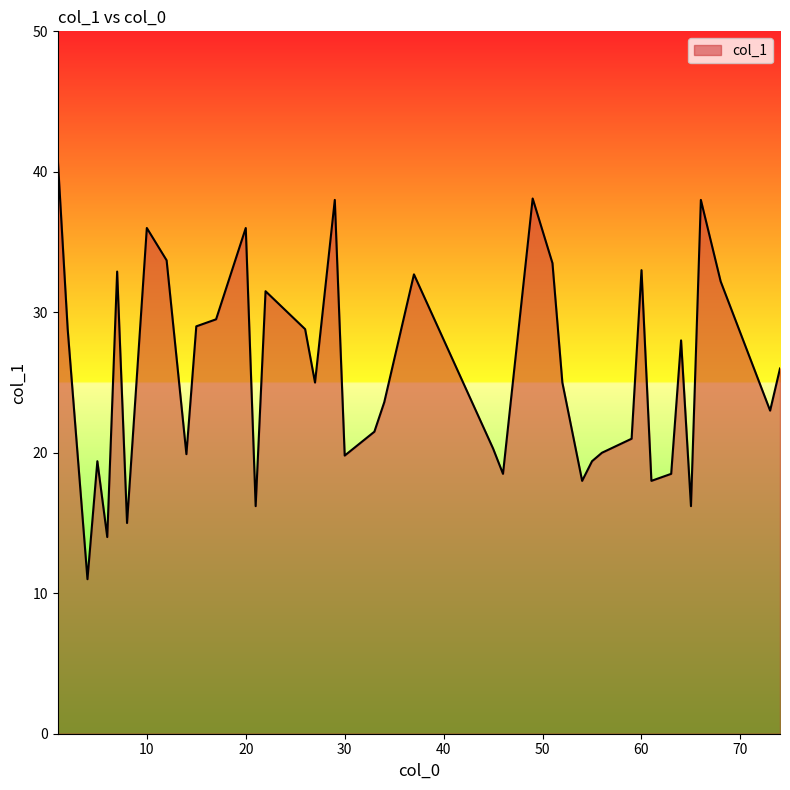

What is the difference between the maximum and minimum values?

29.9